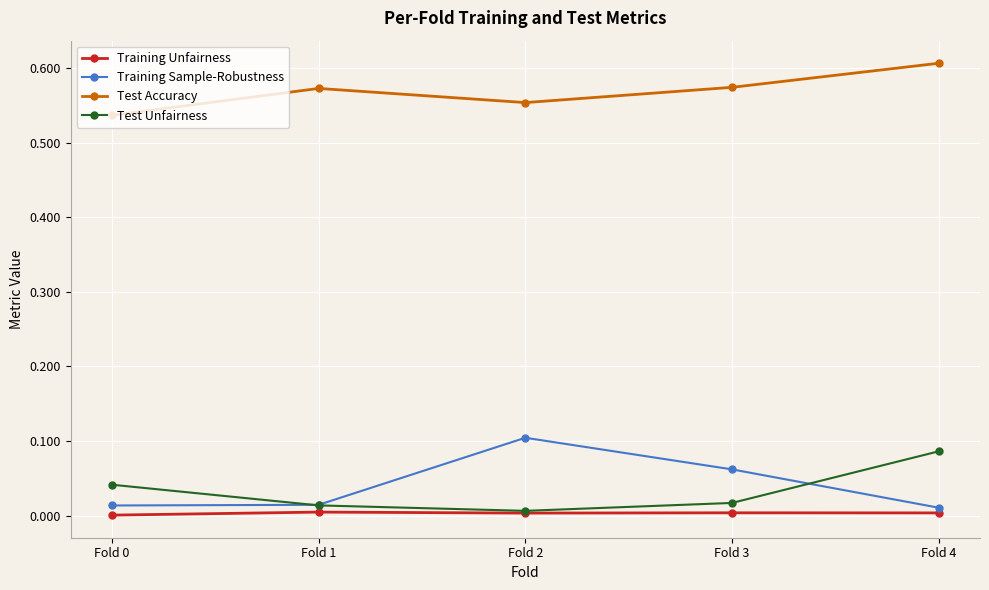

Which category has the highest value across all series?

Fold 4